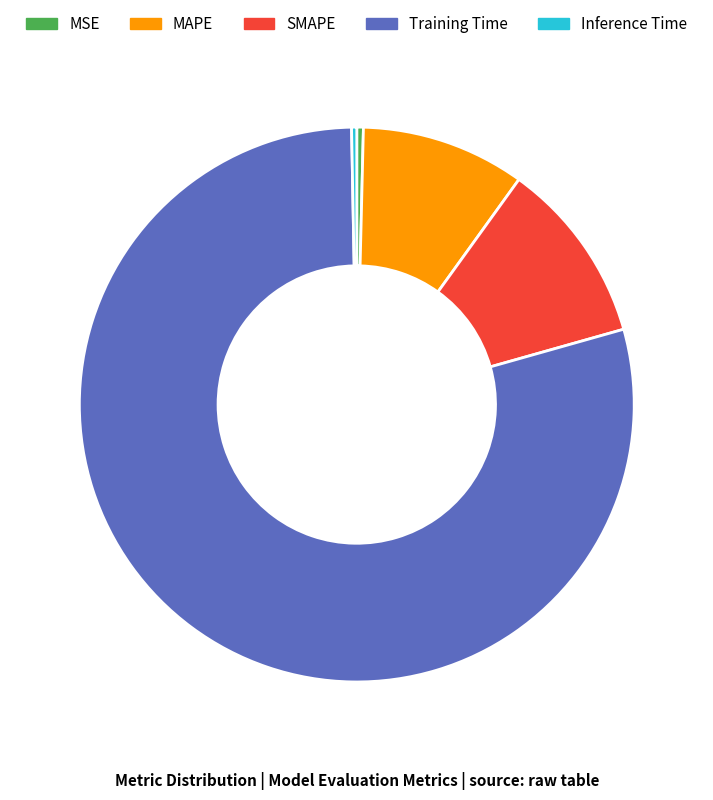

Count the number of slices in the pie.

5